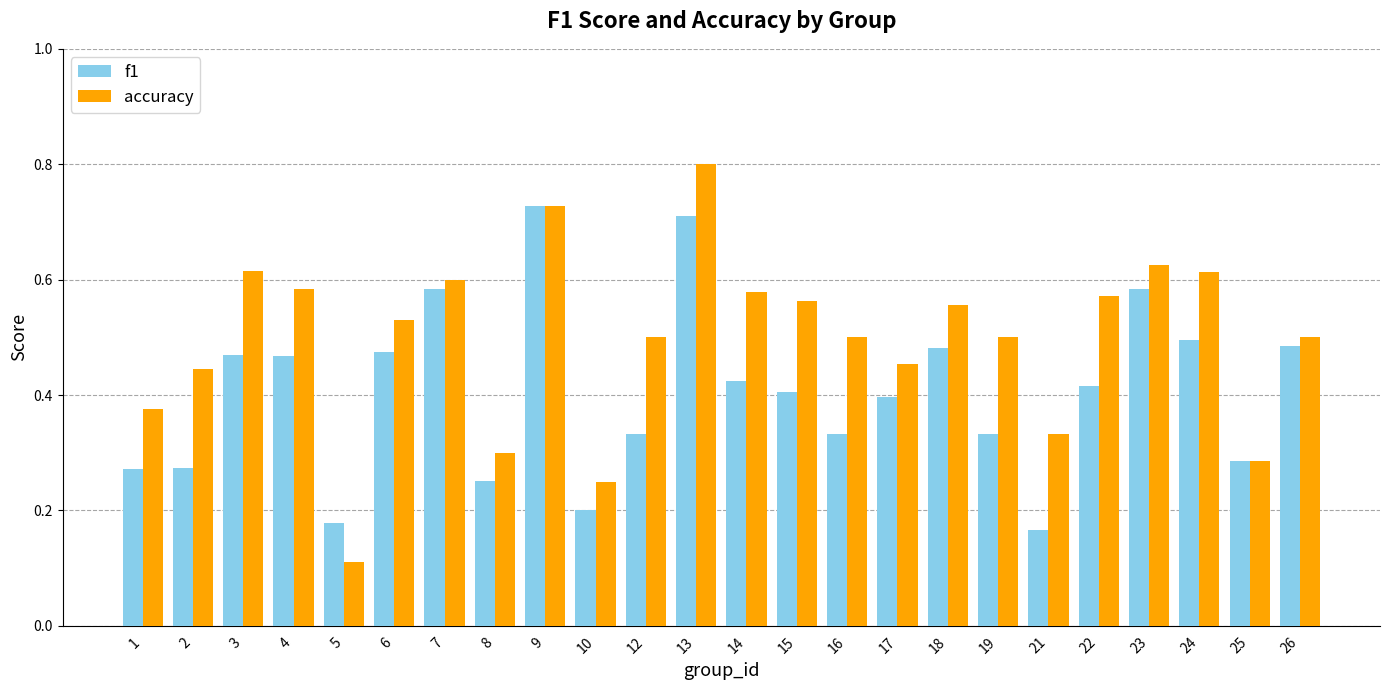

At which label does accuracy reach its peak?

13